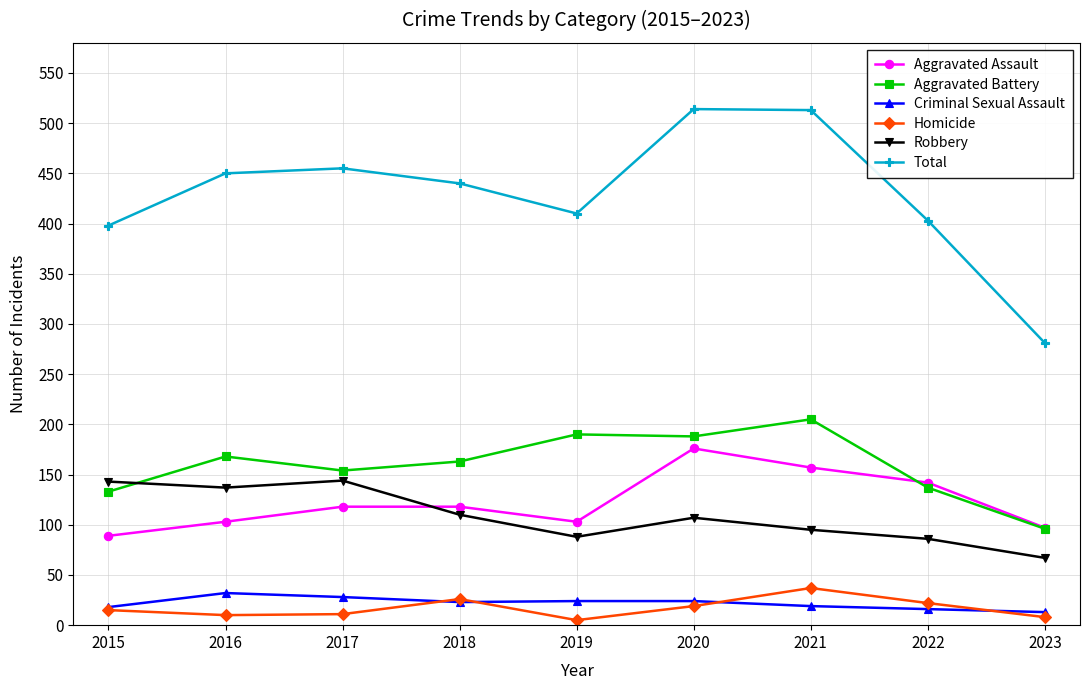

What is the value of the Aggravated Battery point at the 5th from the left?

190